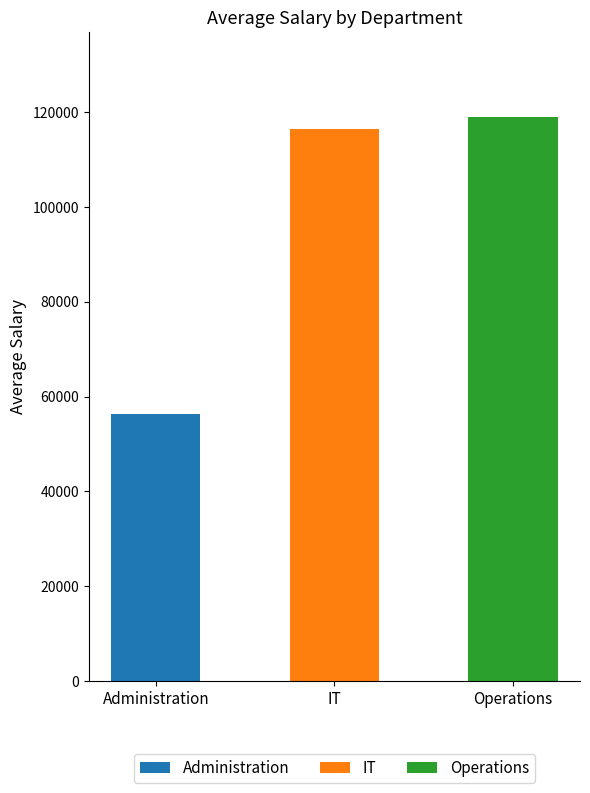

What is the value of the 2nd bar from the left?

116451.7